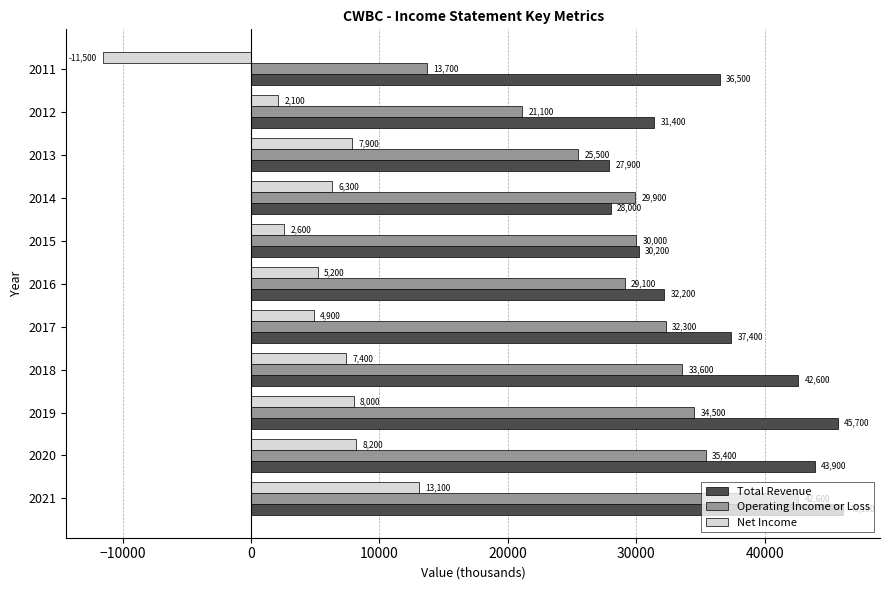

How many values in Net Income are above zero?

10